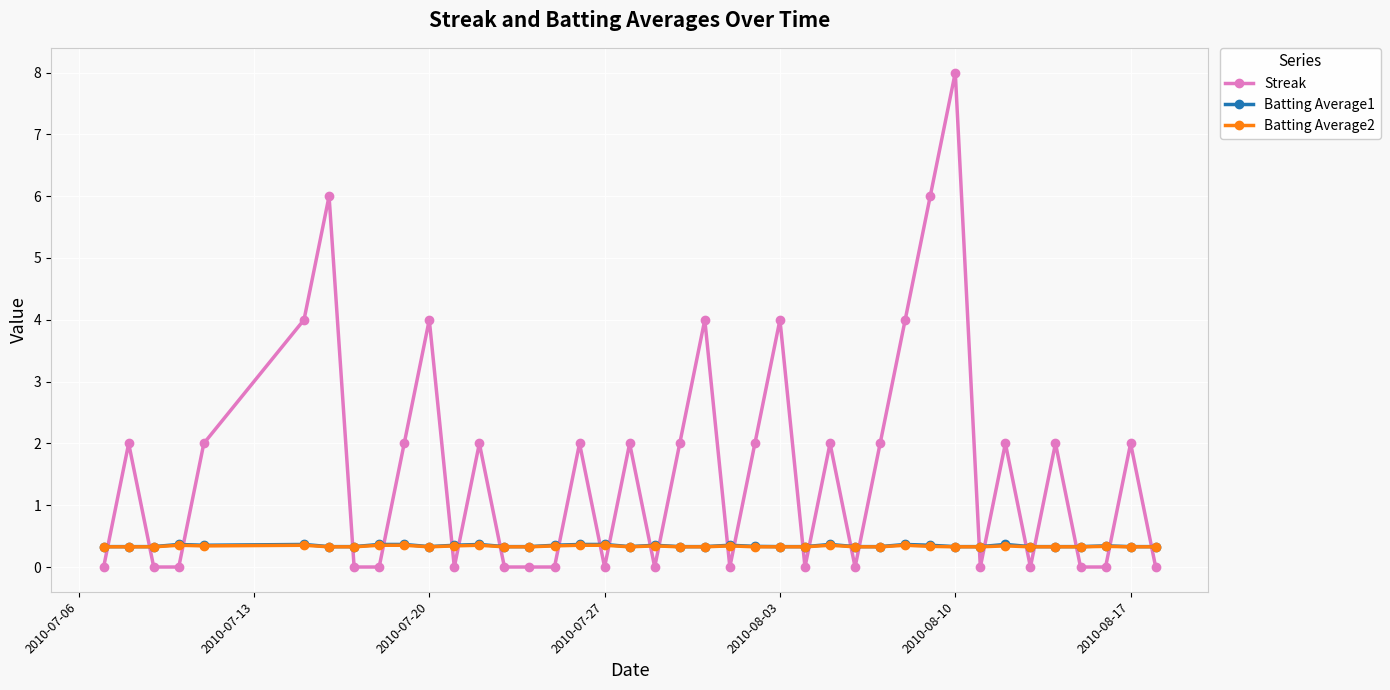

True or false: Streak and Batting Average1 cross at least once.

True